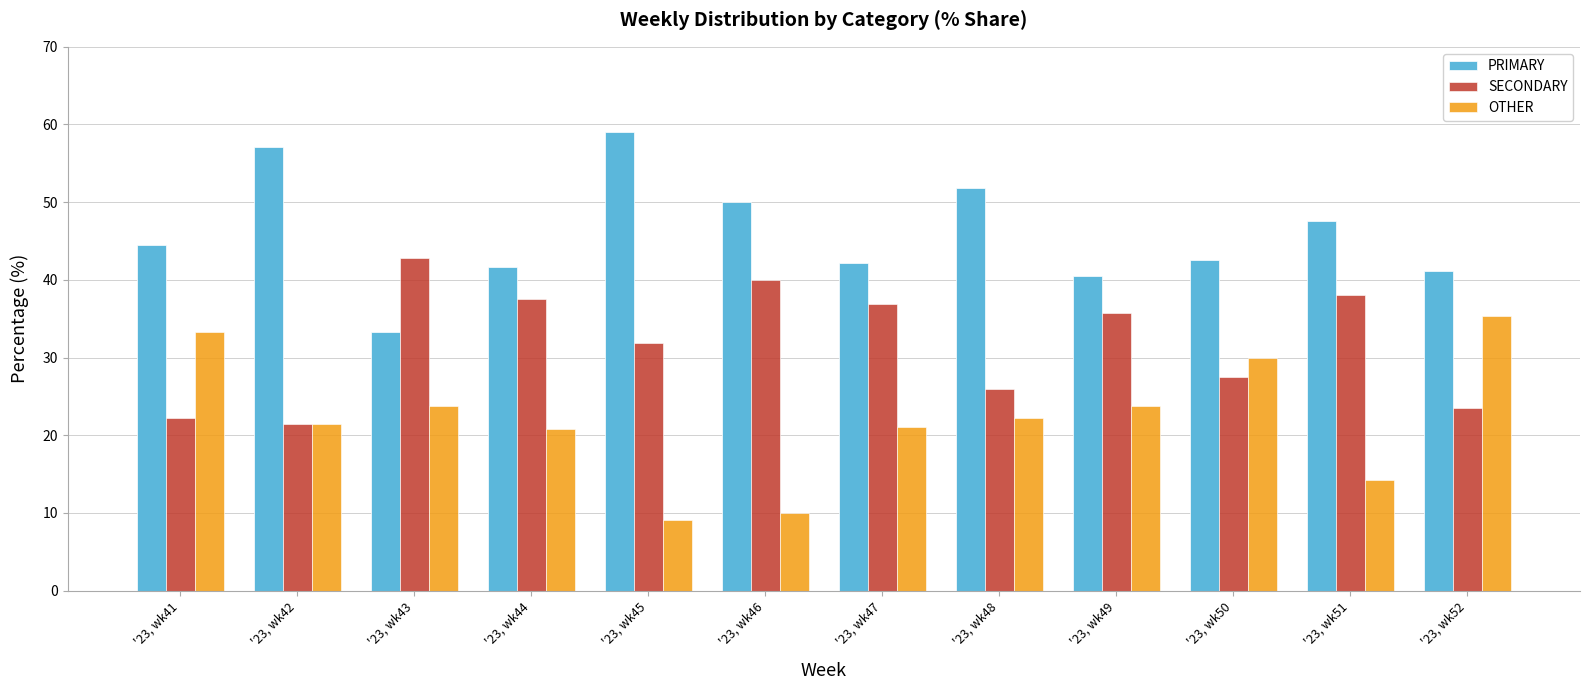

What is the sum of all PRIMARY values?

551.4